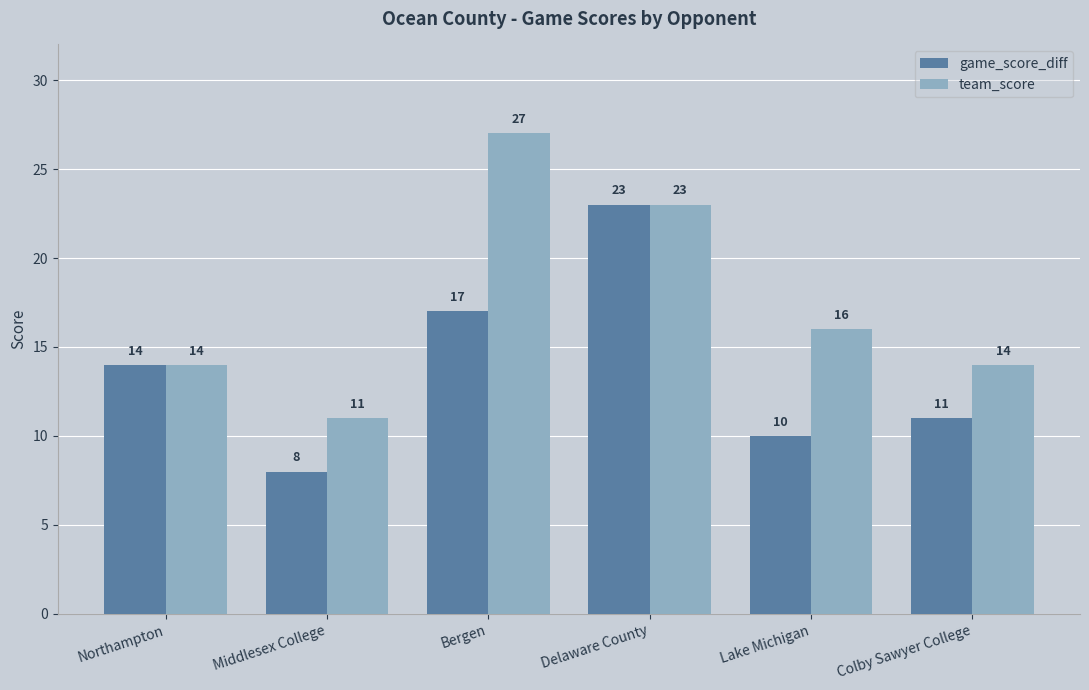

What is the label of the 1st bar from the right?

Colby Sawyer College